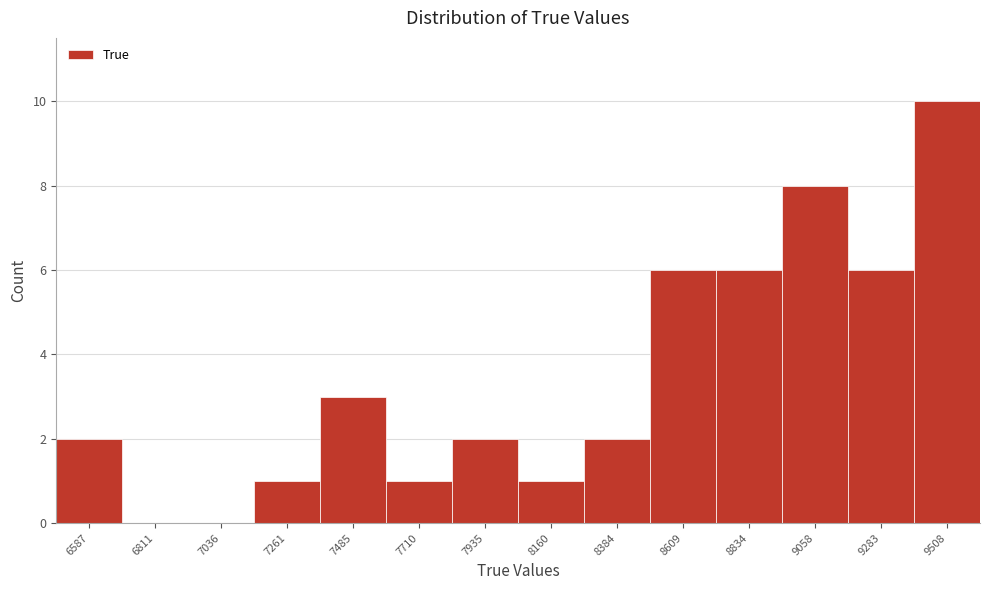

Reading right to left, extract all data points from this chart.

9508=10	9283=6	9058=8	8834=6	8609=6	8384=2	8160=1	7935=2	7710=1	7485=3	7261=1	7036=0	6811=0	6587=2